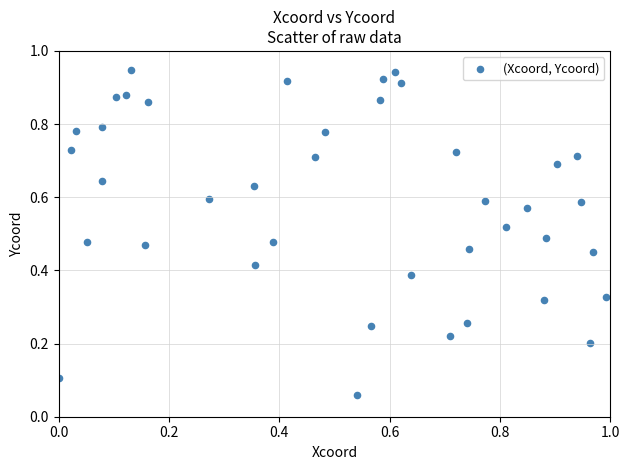

What is the range of X values (max minus min)?

1.0